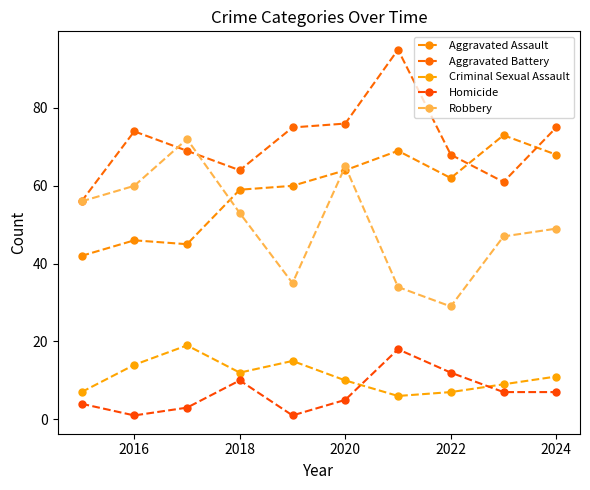

How many interior local peaks does the Aggravated Battery series have?

2